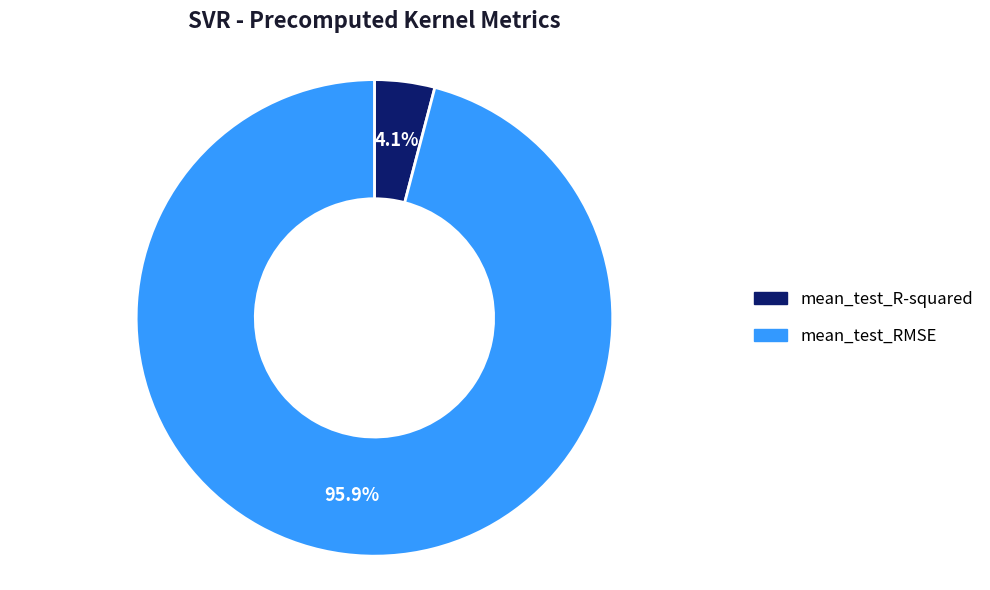

The mean_test_RMSE slice represents 96% of the pie. True or false?

True